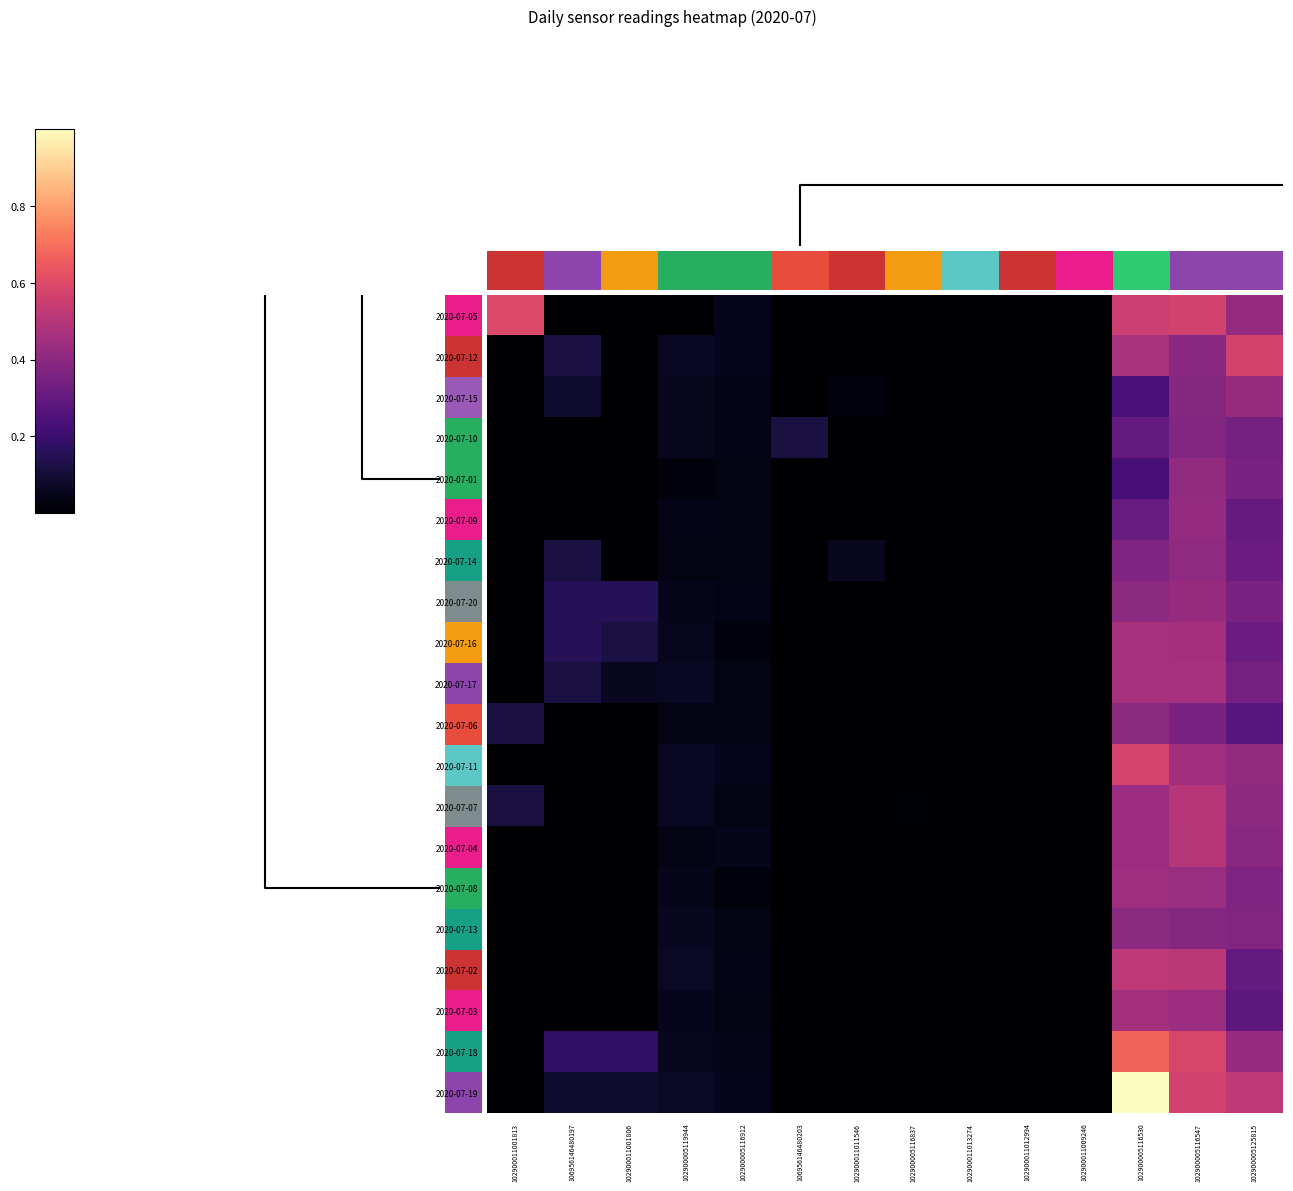

Reading left to right, extract all data points from this chart.

2020-07-05: 102900011001813=0.6	106956146480197=0.0	102900011001806=0.0	102900005119944=0.0	102900005116912=0.1	106956146480203=0.0	102900011011546=0.0	102900005116837=0.0	102900011013274=0.0	102900011012994=0.0	102900011009246=0.0	102900005116530=0.6	102900005116547=0.6	102900005125815=0.4
2020-07-12: 102900011001813=0.0	106956146480197=0.1	102900011001806=0.0	102900005119944=0.1	102900005116912=0.1	106956146480203=0.0	102900011011546=0.0	102900005116837=0.0	102900011013274=0.0	102900011012994=0.0	102900011009246=0.0	102900005116530=0.5	102900005116547=0.4	102900005125815=0.6
2020-07-15: 102900011001813=0.0	106956146480197=0.1	102900011001806=0.0	102900005119944=0.1	102900005116912=0.0	106956146480203=0.0	102900011011546=0.0	102900005116837=0.0	102900011013274=0.0	102900011012994=0.0	102900011009246=0.0	102900005116530=0.2	102900005116547=0.4	102900005125815=0.4
2020-07-10: 102900011001813=0.0	106956146480197=0.0	102900011001806=0.0	102900005119944=0.1	102900005116912=0.0	106956146480203=0.1	102900011011546=0.0	102900005116837=0.0	102900011013274=0.0	102900011012994=0.0	102900011009246=0.0	102900005116530=0.3	102900005116547=0.4	102900005125815=0.3
2020-07-01: 102900011001813=0.0	106956146480197=0.0	102900011001806=0.0	102900005119944=0.0	102900005116912=0.0	106956146480203=0.0	102900011011546=0.0	102900005116837=0.0	102900011013274=0.0	102900011012994=0.0	102900011009246=0.0	102900005116530=0.2	102900005116547=0.4	102900005125815=0.4
2020-07-09: 102900011001813=0.0	106956146480197=0.0	102900011001806=0.0	102900005119944=0.0	102900005116912=0.0	106956146480203=0.0	102900011011546=0.0	102900005116837=0.0	102900011013274=0.0	102900011012994=0.0	102900011009246=0.0	102900005116530=0.3	102900005116547=0.4	102900005125815=0.3
2020-07-14: 102900011001813=0.0	106956146480197=0.1	102900011001806=0.0	102900005119944=0.0	102900005116912=0.0	106956146480203=0.0	102900011011546=0.1	102900005116837=0.0	102900011013274=0.0	102900011012994=0.0	102900011009246=0.0	102900005116530=0.4	102900005116547=0.4	102900005125815=0.3
2020-07-20: 102900011001813=0.0	106956146480197=0.1	102900011001806=0.1	102900005119944=0.0	102900005116912=0.0	106956146480203=0.0	102900011011546=0.0	102900005116837=0.0	102900011013274=0.0	102900011012994=0.0	102900011009246=0.0	102900005116530=0.4	102900005116547=0.4	102900005125815=0.4
2020-07-16: 102900011001813=0.0	106956146480197=0.1	102900011001806=0.1	102900005119944=0.1	102900005116912=0.0	106956146480203=0.0	102900011011546=0.0	102900005116837=0.0	102900011013274=0.0	102900011012994=0.0	102900011009246=0.0	102900005116530=0.5	102900005116547=0.5	102900005125815=0.3
2020-07-17: 102900011001813=0.0	106956146480197=0.1	102900011001806=0.1	102900005119944=0.1	102900005116912=0.0	106956146480203=0.0	102900011011546=0.0	102900005116837=0.0	102900011013274=0.0	102900011012994=0.0	102900011009246=0.0	102900005116530=0.5	102900005116547=0.5	102900005125815=0.3
2020-07-06: 102900011001813=0.1	106956146480197=0.0	102900011001806=0.0	102900005119944=0.0	102900005116912=0.0	106956146480203=0.0	102900011011546=0.0	102900005116837=0.0	102900011013274=0.0	102900011012994=0.0	102900011009246=0.0	102900005116530=0.4	102900005116547=0.4	102900005125815=0.3
2020-07-11: 102900011001813=0.0	106956146480197=0.0	102900011001806=0.0	102900005119944=0.1	102900005116912=0.1	106956146480203=0.0	102900011011546=0.0	102900005116837=0.0	102900011013274=0.0	102900011012994=0.0	102900011009246=0.0	102900005116530=0.6	102900005116547=0.5	102900005125815=0.4
2020-07-07: 102900011001813=0.1	106956146480197=0.0	102900011001806=0.0	102900005119944=0.1	102900005116912=0.0	106956146480203=0.0	102900011011546=0.0	102900005116837=0.0	102900011013274=0.0	102900011012994=0.0	102900011009246=0.0	102900005116530=0.4	102900005116547=0.5	102900005125815=0.4
2020-07-04: 102900011001813=0.0	106956146480197=0.0	102900011001806=0.0	102900005119944=0.0	102900005116912=0.0	106956146480203=0.0	102900011011546=0.0	102900005116837=0.0	102900011013274=0.0	102900011012994=0.0	102900011009246=0.0	102900005116530=0.4	102900005116547=0.5	102900005125815=0.4
2020-07-08: 102900011001813=0.0	106956146480197=0.0	102900011001806=0.0	102900005119944=0.0	102900005116912=0.0	106956146480203=0.0	102900011011546=0.0	102900005116837=0.0	102900011013274=0.0	102900011012994=0.0	102900011009246=0.0	102900005116530=0.4	102900005116547=0.4	102900005125815=0.4
2020-07-13: 102900011001813=0.0	106956146480197=0.0	102900011001806=0.0	102900005119944=0.1	102900005116912=0.0	106956146480203=0.0	102900011011546=0.0	102900005116837=0.0	102900011013274=0.0	102900011012994=0.0	102900011009246=0.0	102900005116530=0.4	102900005116547=0.4	102900005125815=0.4
2020-07-02: 102900011001813=0.0	106956146480197=0.0	102900011001806=0.0	102900005119944=0.1	102900005116912=0.0	106956146480203=0.0	102900011011546=0.0	102900005116837=0.0	102900011013274=0.0	102900011012994=0.0	102900011009246=0.0	102900005116530=0.5	102900005116547=0.5	102900005125815=0.3
2020-07-03: 102900011001813=0.0	106956146480197=0.0	102900011001806=0.0	102900005119944=0.1	102900005116912=0.0	106956146480203=0.0	102900011011546=0.0	102900005116837=0.0	102900011013274=0.0	102900011012994=0.0	102900011009246=0.0	102900005116530=0.5	102900005116547=0.4	102900005125815=0.3
2020-07-18: 102900011001813=0.0	106956146480197=0.2	102900011001806=0.2	102900005119944=0.1	102900005116912=0.0	106956146480203=0.0	102900011011546=0.0	102900005116837=0.0	102900011013274=0.0	102900011012994=0.0	102900011009246=0.0	102900005116530=0.7	102900005116547=0.6	102900005125815=0.4
2020-07-19: 102900011001813=0.0	106956146480197=0.1	102900011001806=0.1	102900005119944=0.1	102900005116912=0.1	106956146480203=0.0	102900011011546=0.0	102900005116837=0.0	102900011013274=0.0	102900011012994=0.0	102900011009246=0.0	102900005116530=1.0	102900005116547=0.6	102900005125815=0.5